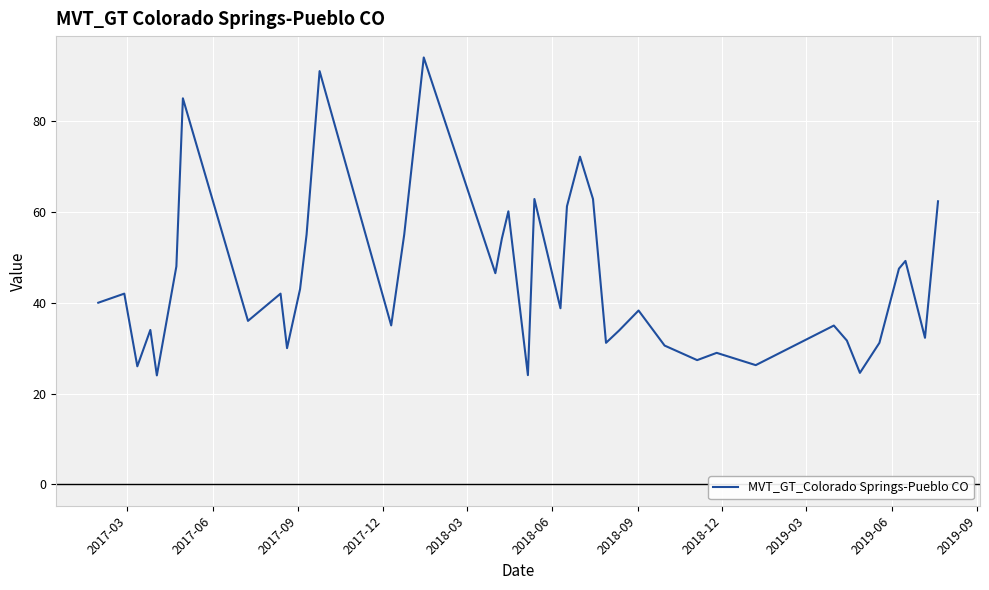

What is the difference between the maximum and minimum values?

70.0